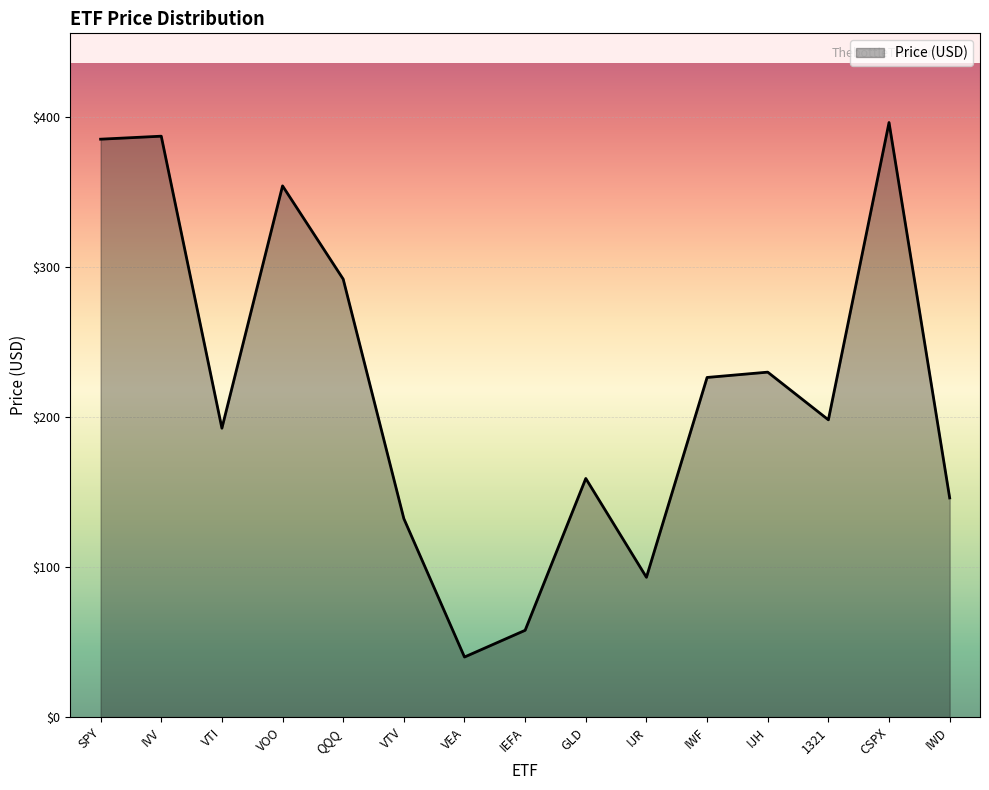

Which category has the highest value across all series?

CSPX